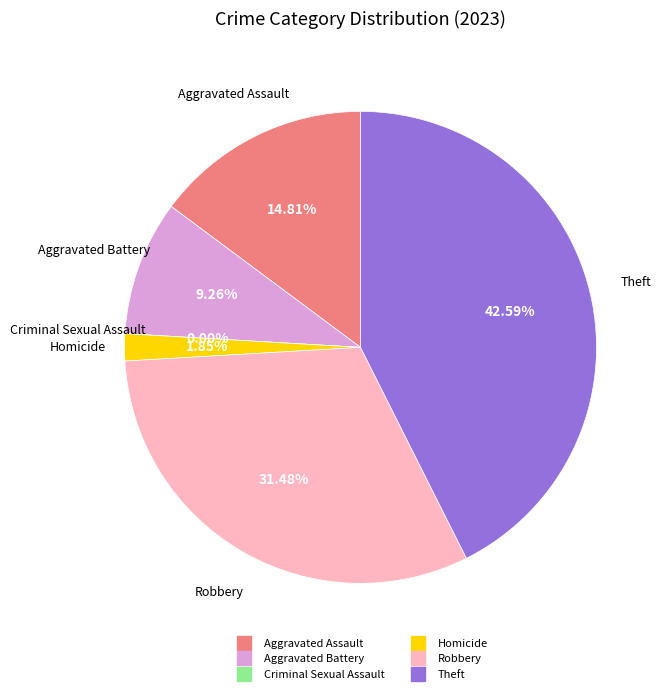

Is there a majority slice in this chart?

No